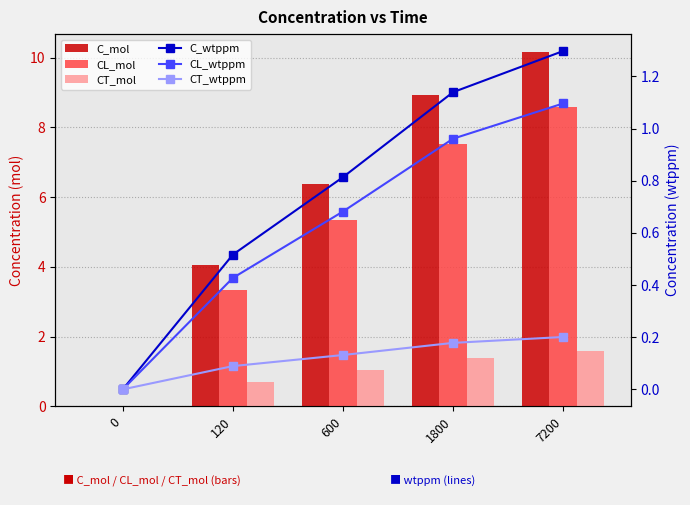

Reading left to right, what are all the values shown in this chart?

C_mol: 0.0	4.0	6.4	8.9	10.2
CL_mol: 0.0	3.3	5.3	7.5	8.6
CT_mol: 0.0	0.7	1.0	1.4	1.6
C_wtppm: 0.0	0.5	0.8	1.1	1.3
CL_wtppm: 0.0	0.4	0.7	1.0	1.1
CT_wtppm: 0.0	0.1	0.1	0.2	0.2